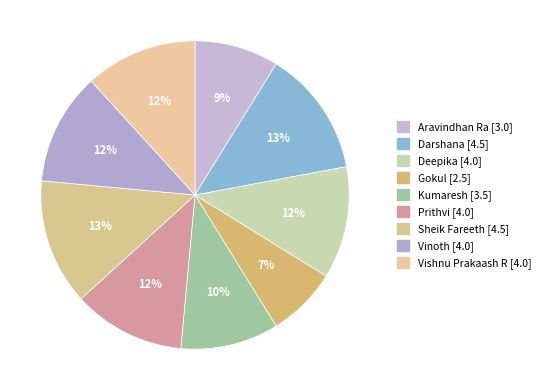

To the nearest percent, what is the difference between the largest and smallest slice percentages?

6%